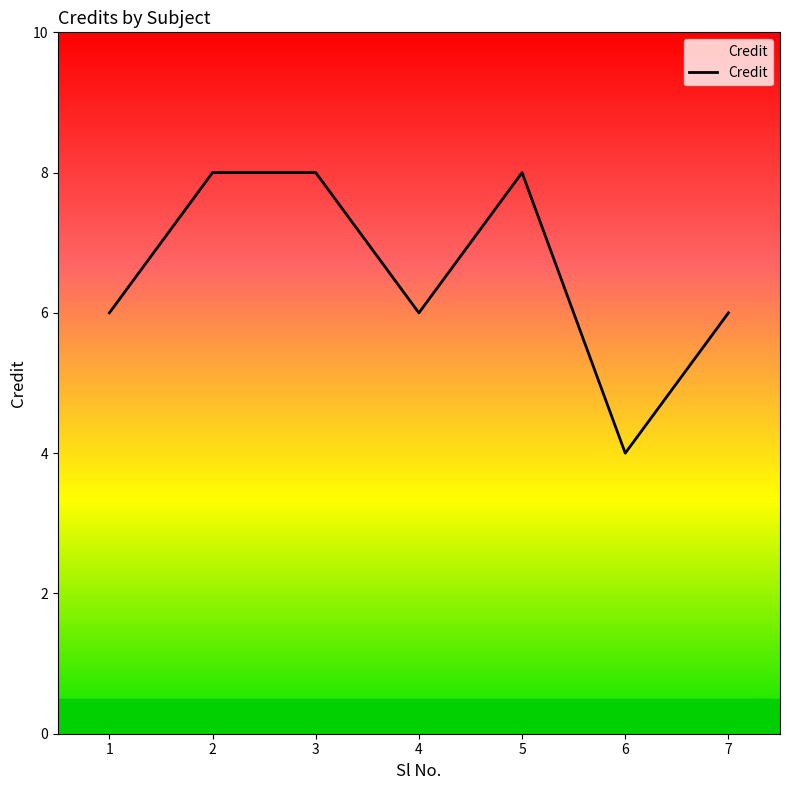

Does the chart display data point markers on the line(s)?

No